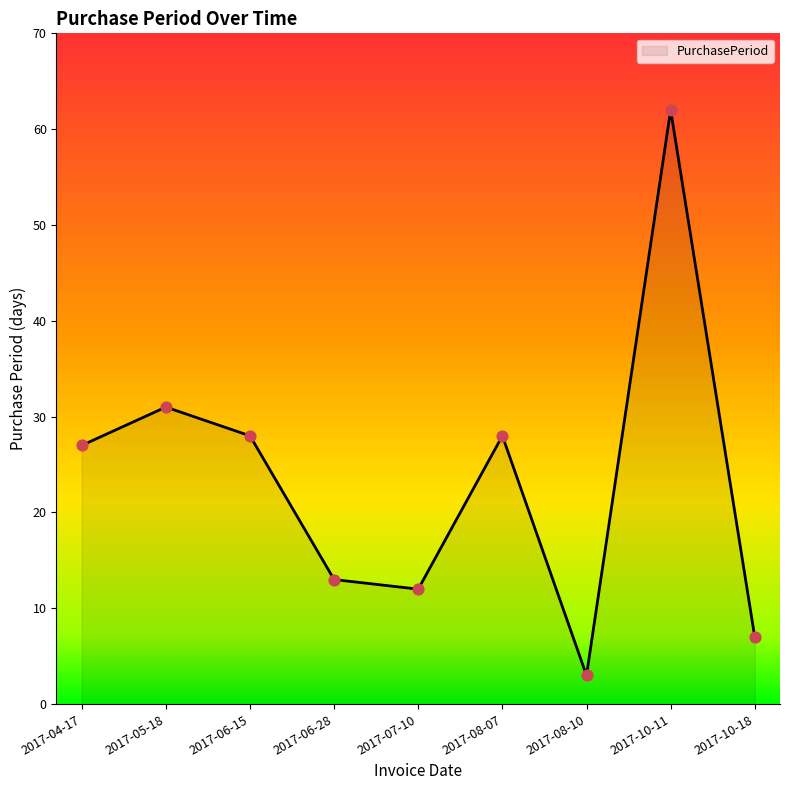

Which has a higher value, 2017-06-15 or 2017-10-11?

2017-10-11